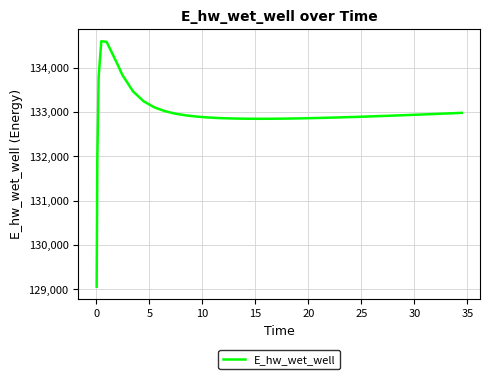

What is the smallest value displayed?

129059.0